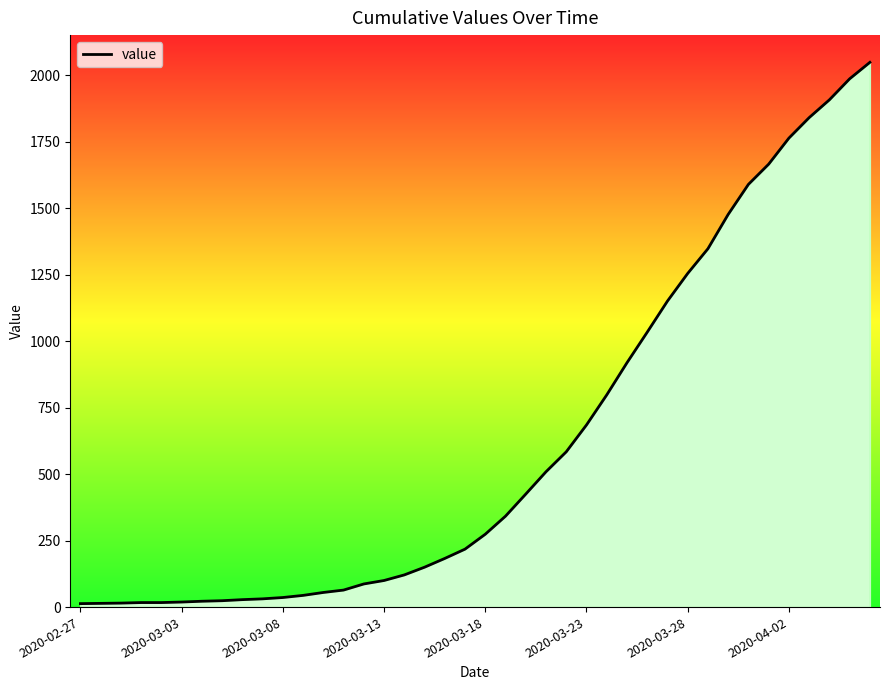

What is the greatest value displayed?

2049